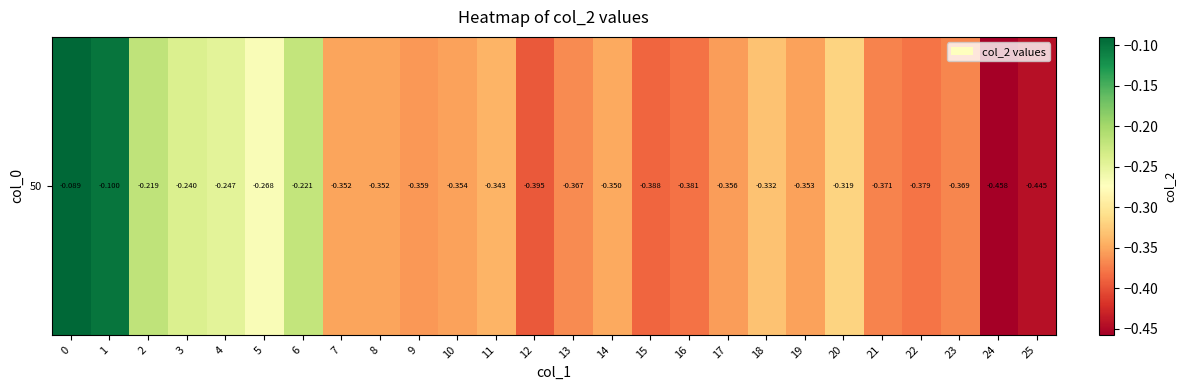

Reading left to right, what are all the values shown in this chart?

0=-0.1	1=-0.1	2=-0.2	3=-0.2	4=-0.2	5=-0.3	6=-0.2	7=-0.4	8=-0.4	9=-0.4	10=-0.4	11=-0.3	12=-0.4	13=-0.4	14=-0.3	15=-0.4	16=-0.4	17=-0.4	18=-0.3	19=-0.4	20=-0.3	21=-0.4	22=-0.4	23=-0.4	24=-0.5	25=-0.4